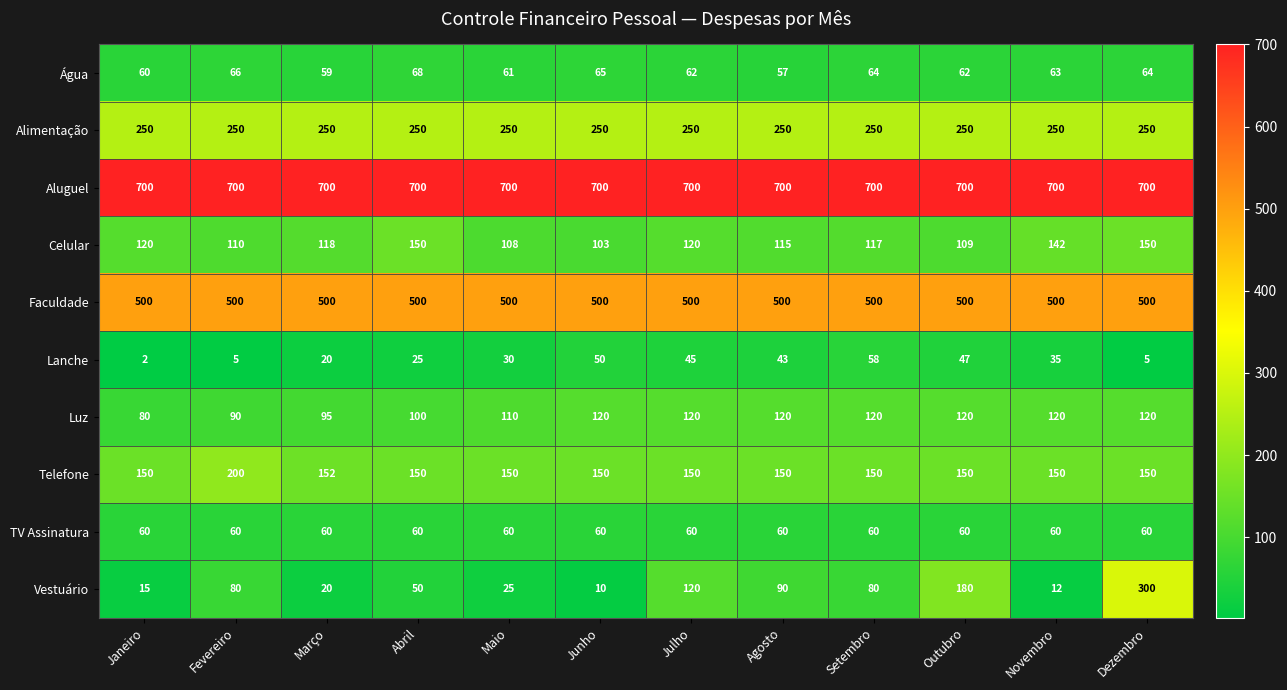

Between Março and Julho, which series saw the biggest shift?

Vestuário